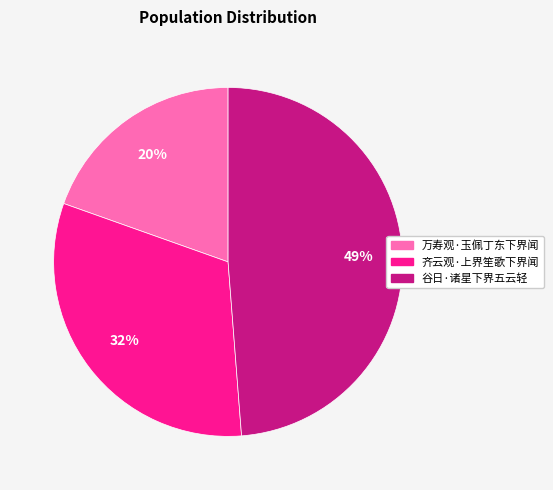

The 齐云观·上界笙歌下界闻 slice represents 32% of the pie. True or false?

True